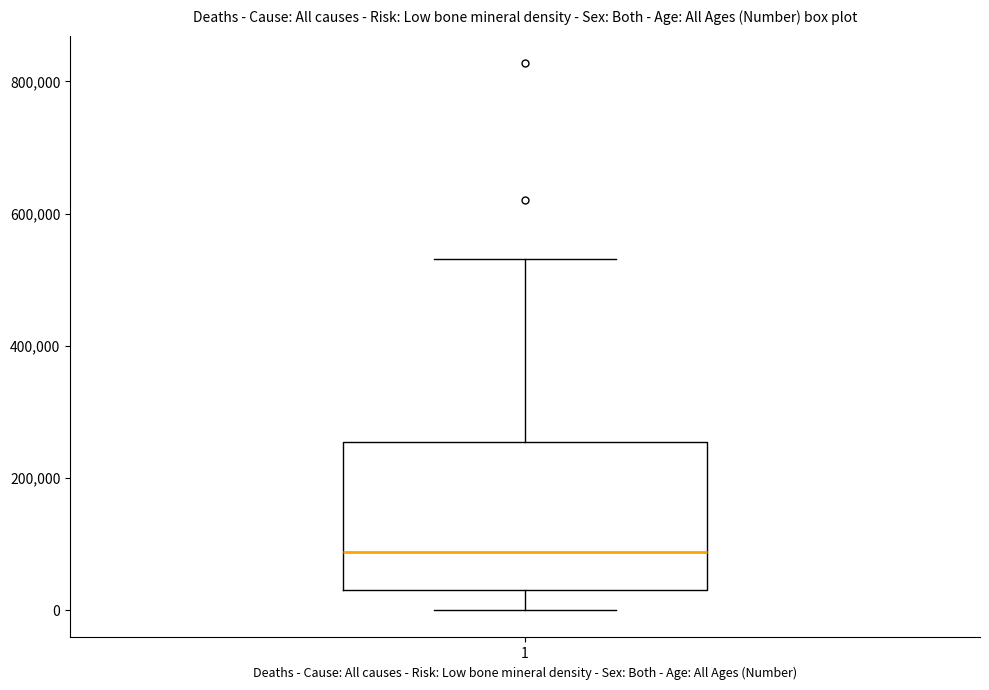

Read this box plot against the y-axis: the position of the median line, the range covered by the box, and the ends of both whiskers. The values are not printed on the chart, so give them approximately, as read against the axis.

median 80000, box 40000 to 260000, whiskers 0 to 540000